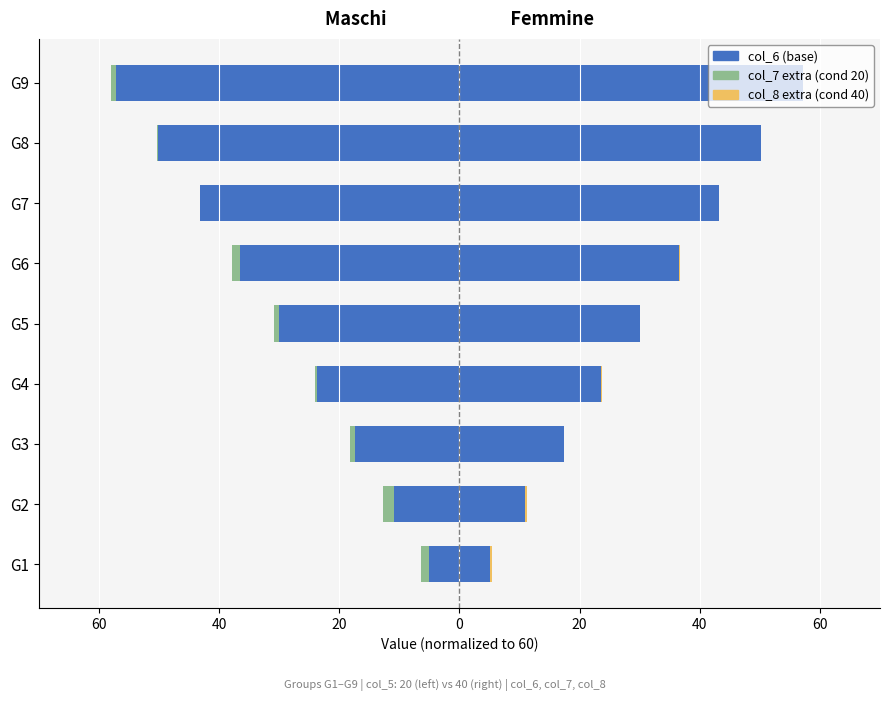

At how many categories does at least one series exceed -13?

9